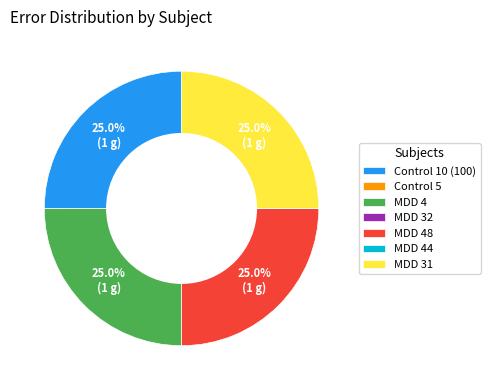

Does MDD 4 account for over 50% of the chart?

No